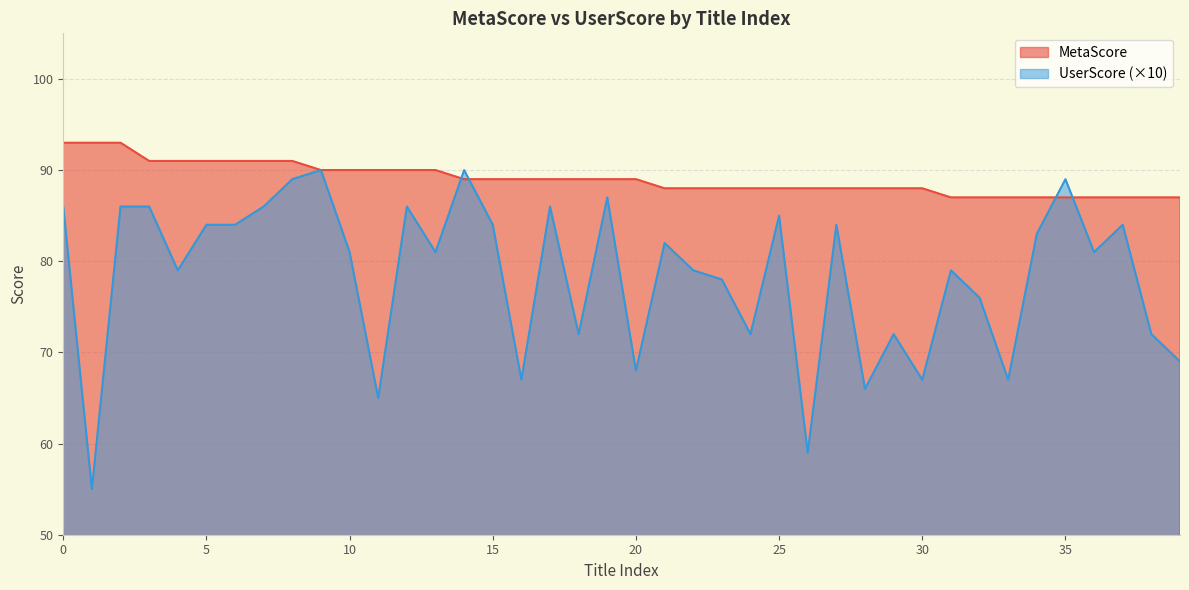

The UserScore series shows 129 at 36. True or false?

False